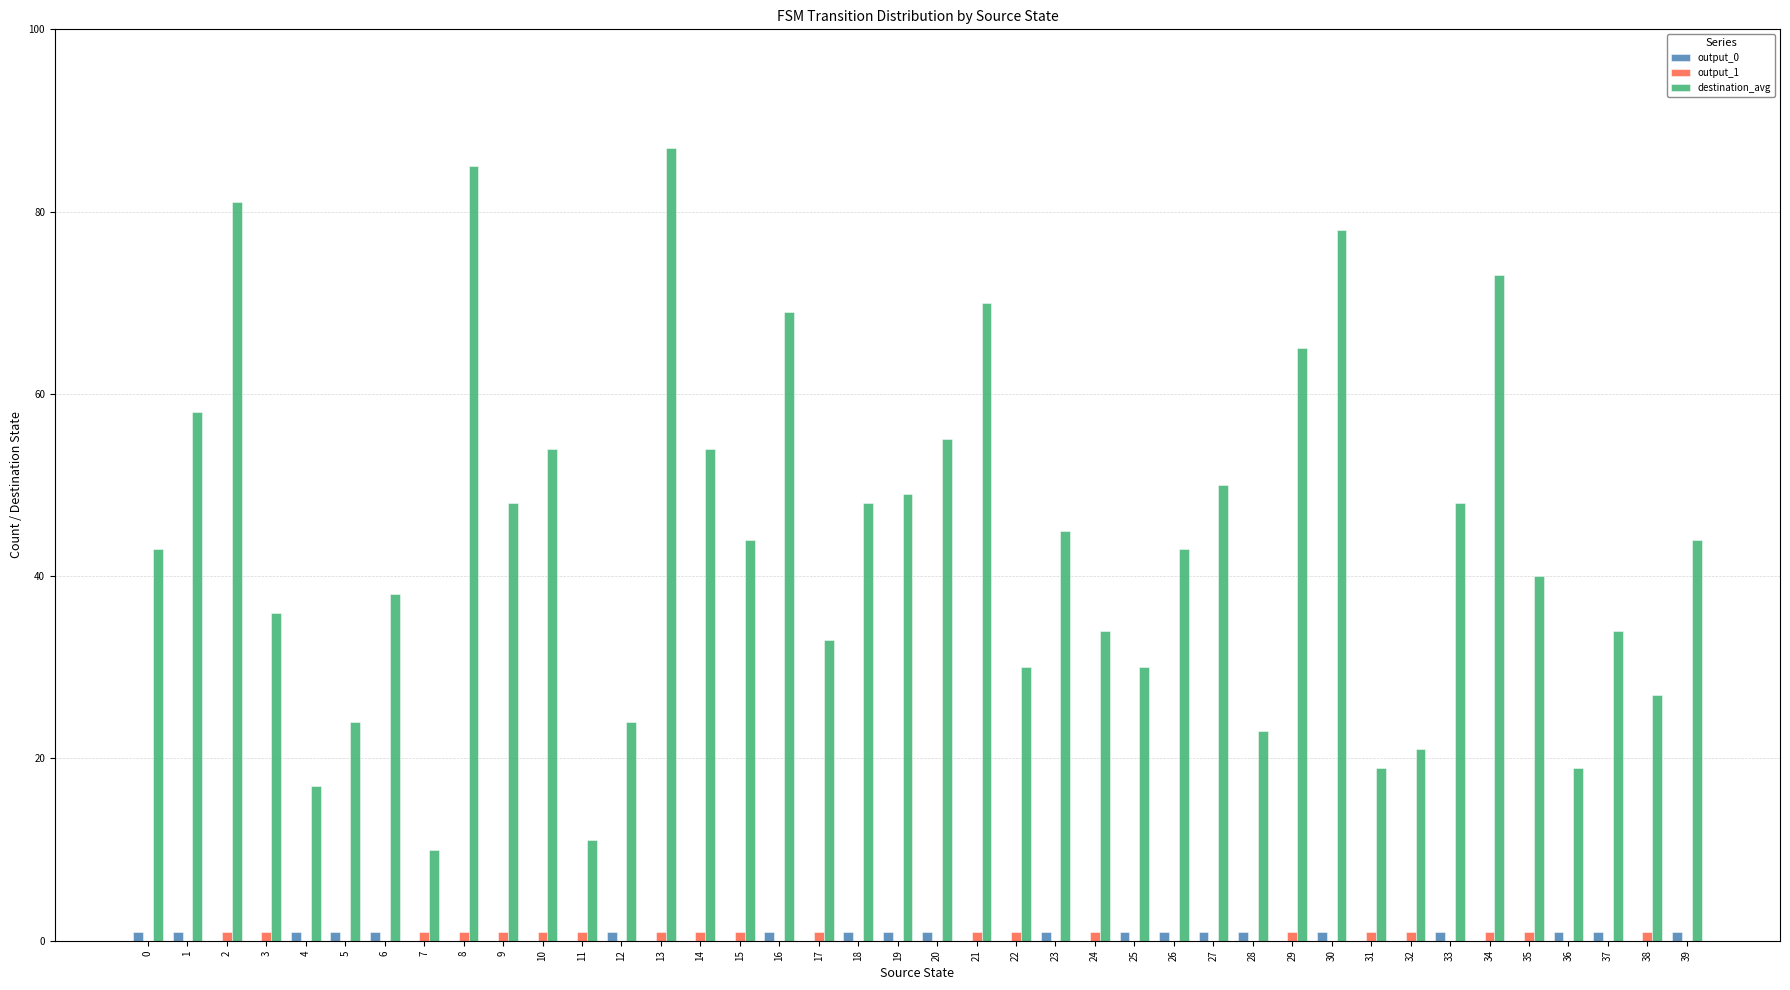

The destination_avg series shows 21 at 39. True or false?

False